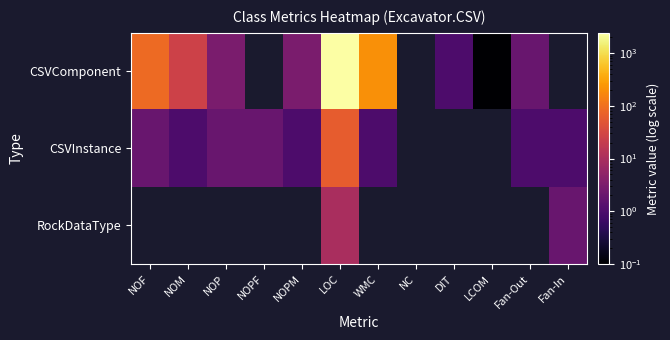

At NOM, list the series in order from smallest to largest.

CSVInstance, RockDataType, CSVComponent